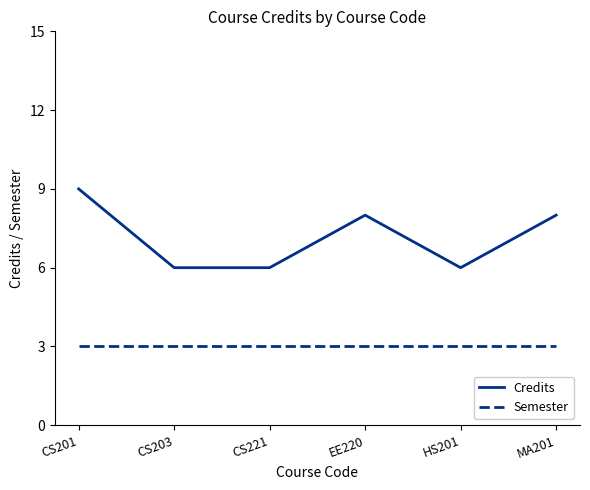

What is the minimum value for Credits?

6